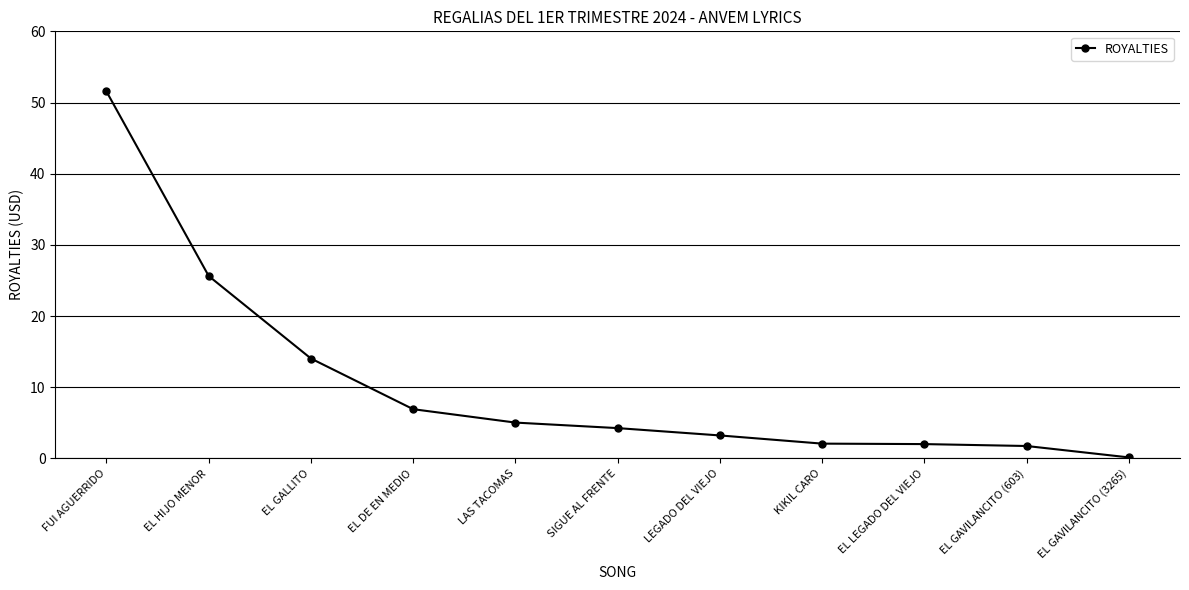

What is the difference between the maximum and minimum values?

51.4